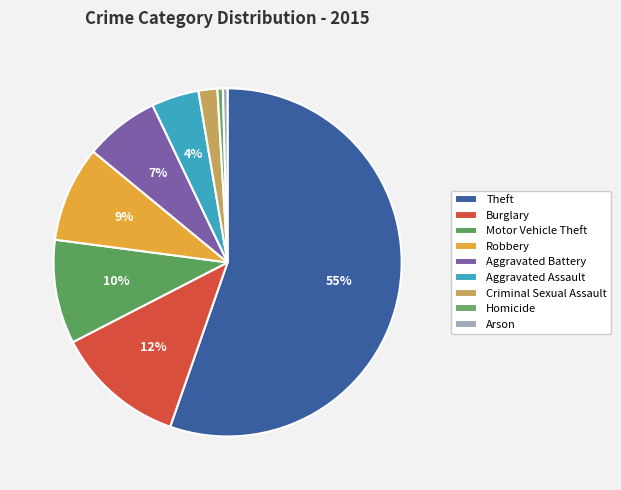

How many slices are in this pie chart?

9